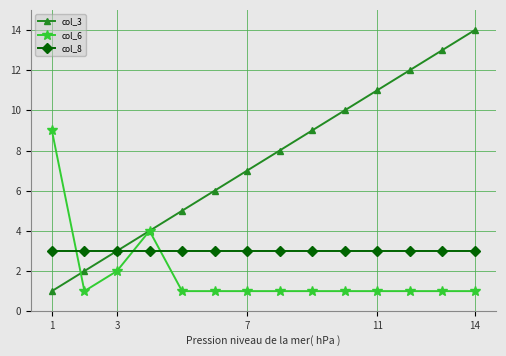

True or false: col_6 and col_8 intersect in this chart.

True